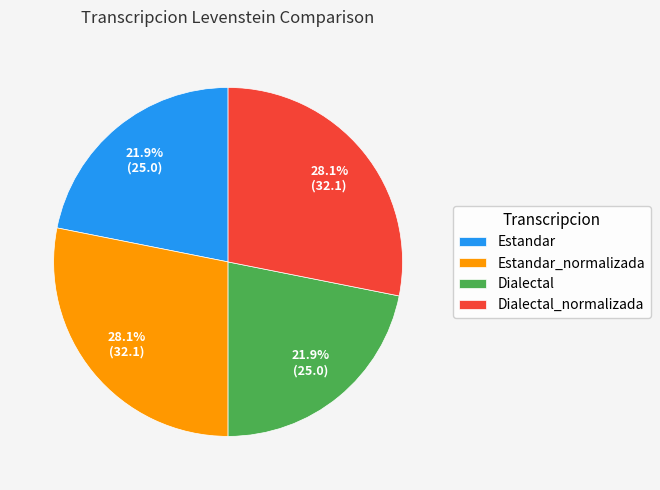

Is it true that Dialectal_normalizada is 28% of the pie?

True